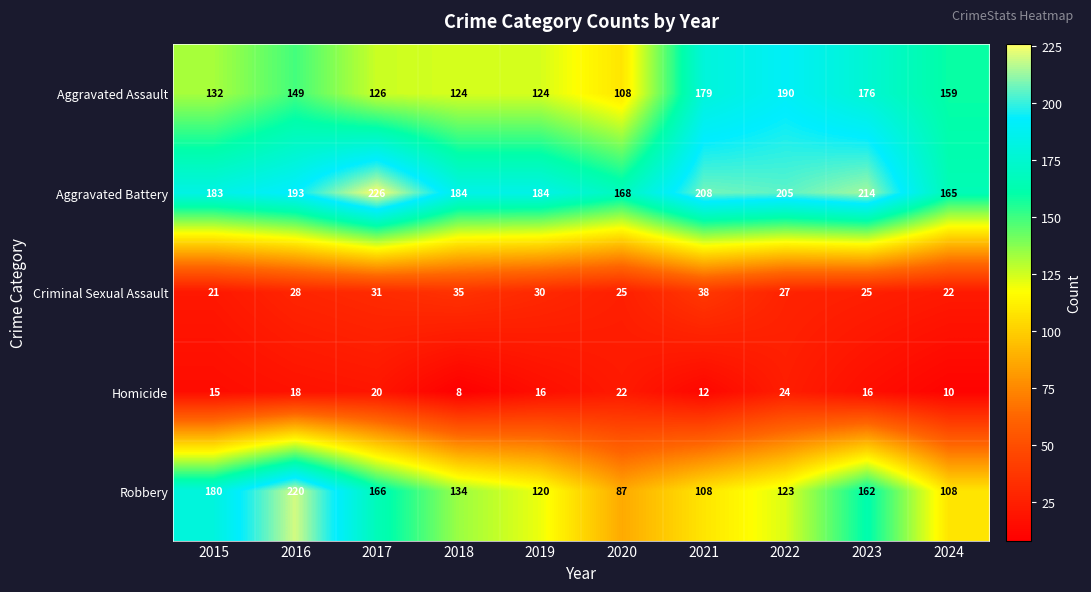

How many categories are shown in the chart?

10